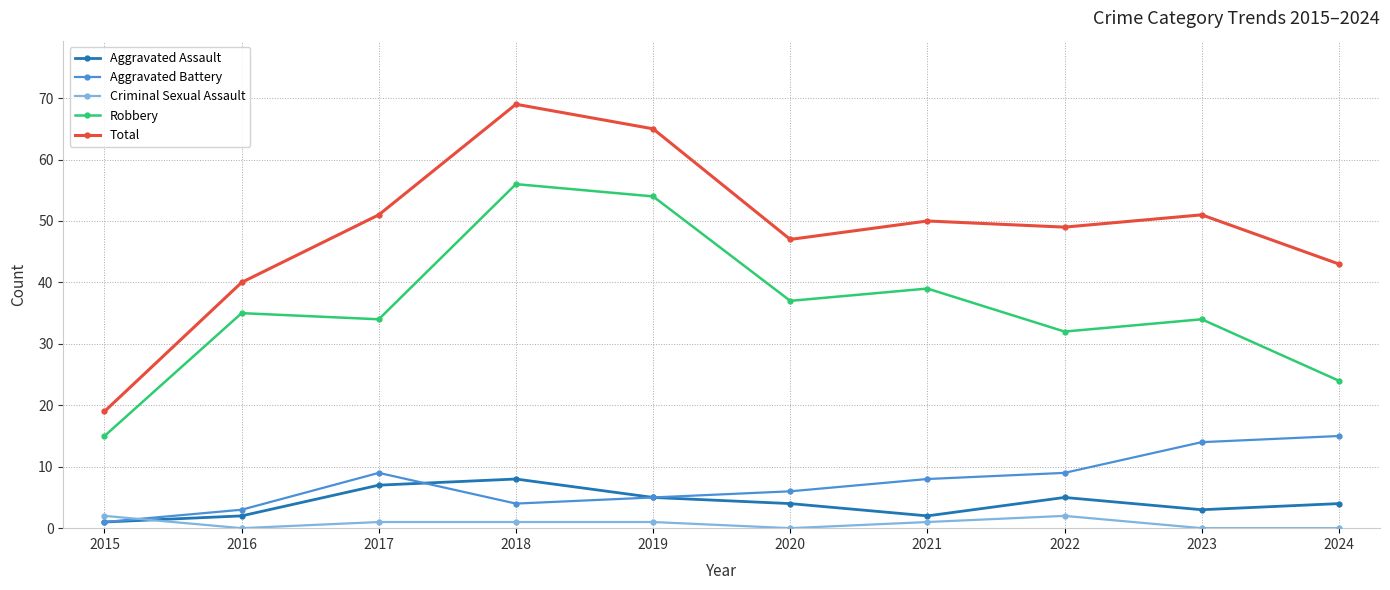

At which category is the sum across all series the highest?

2018